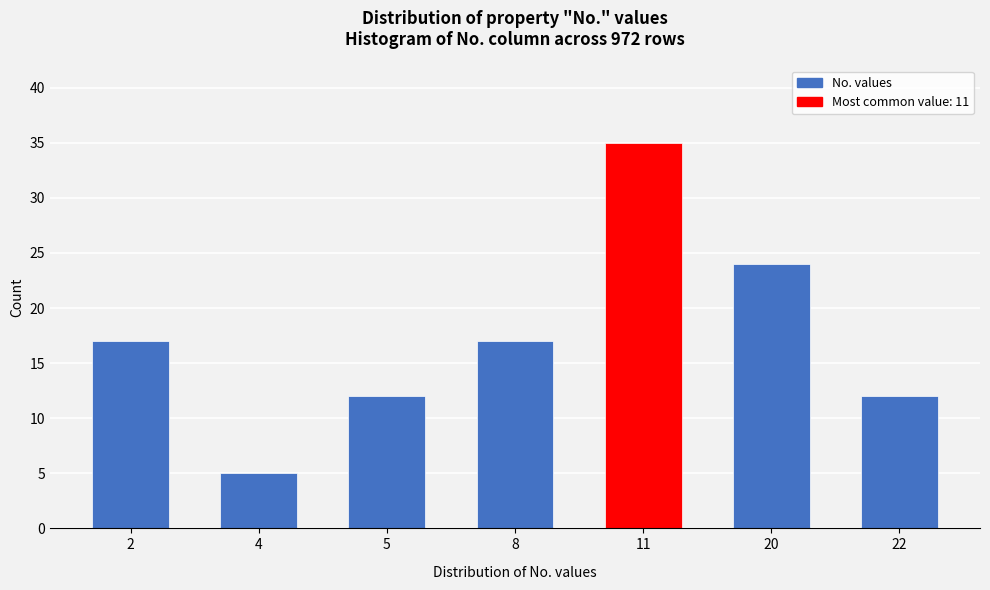

Reading left to right, list all the values displayed in this chart.

2=17	4=5	5=12	8=17	11=35	20=24	22=12